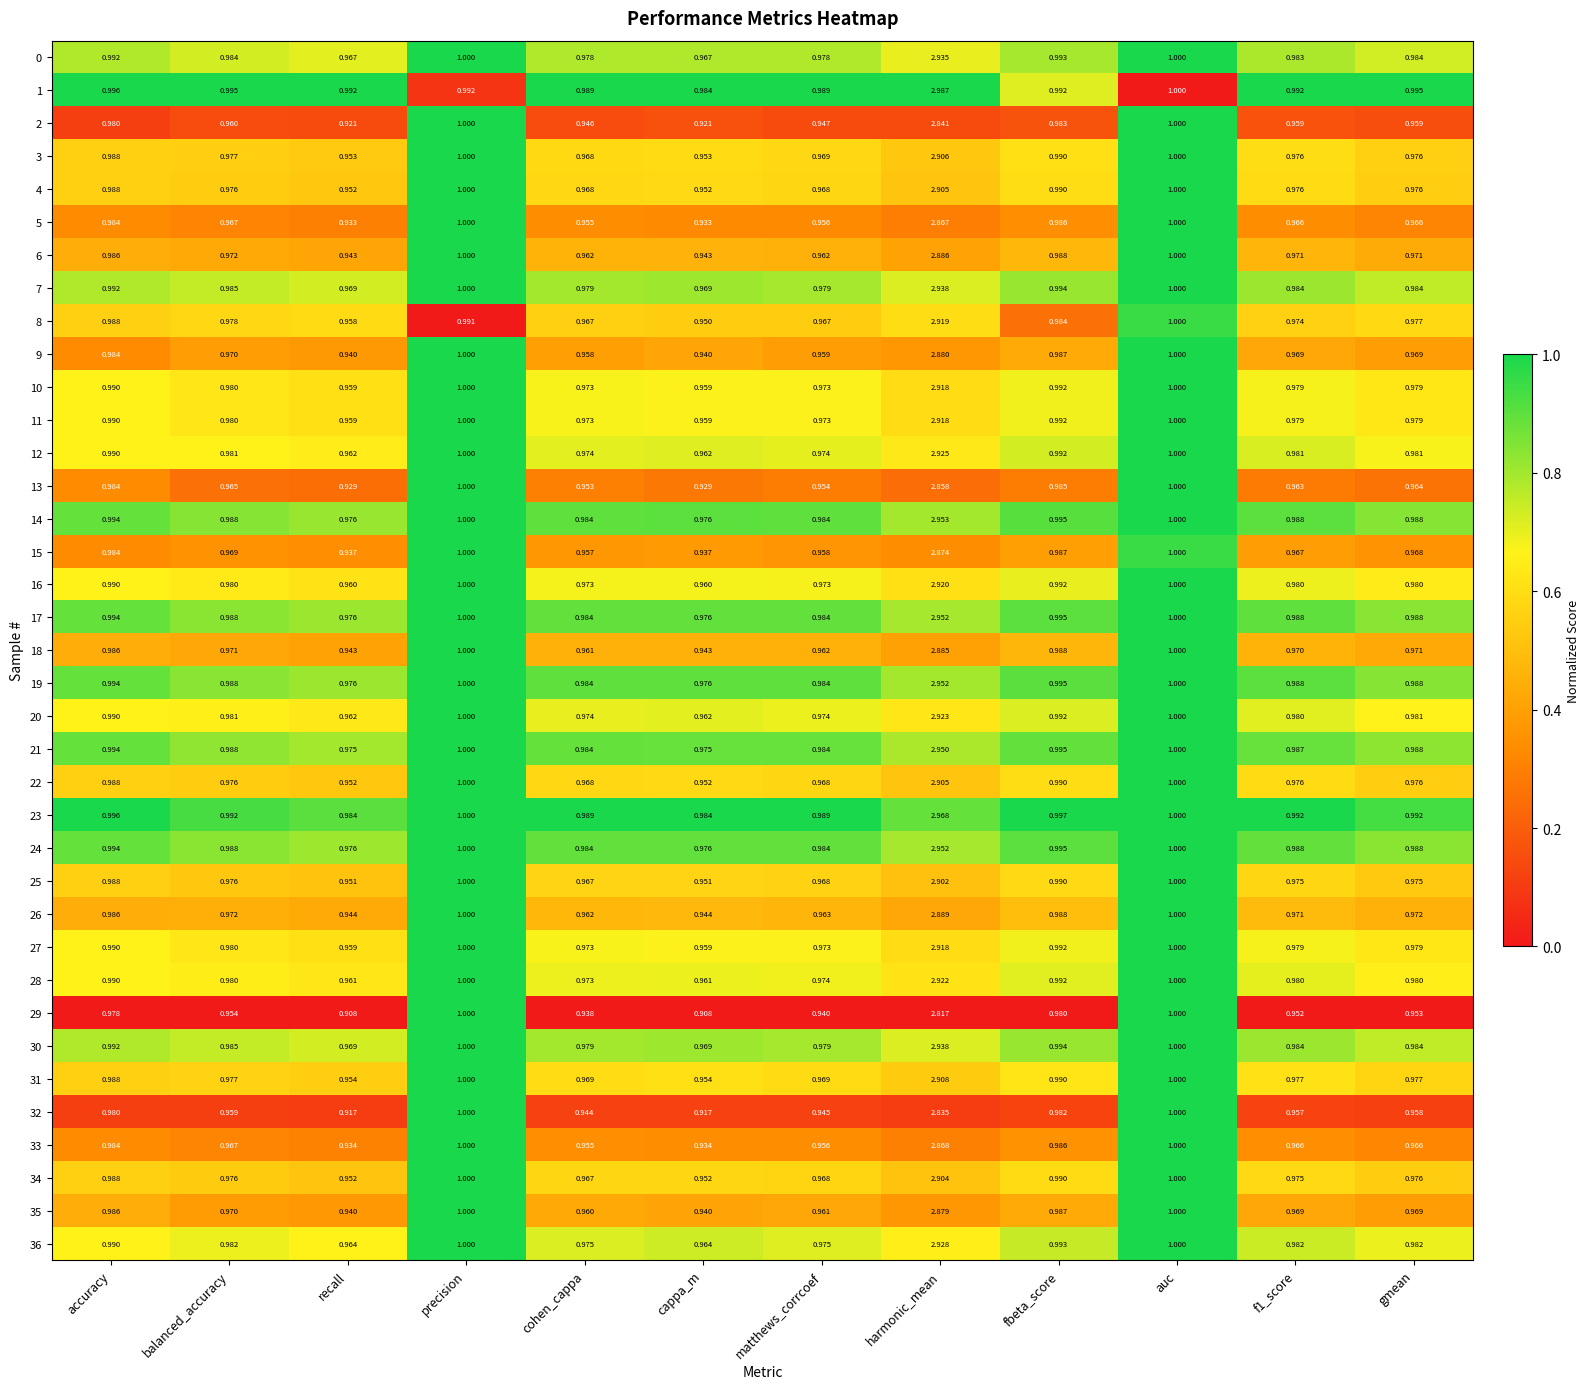

Which category has the highest value across all series?

harmonic_mean